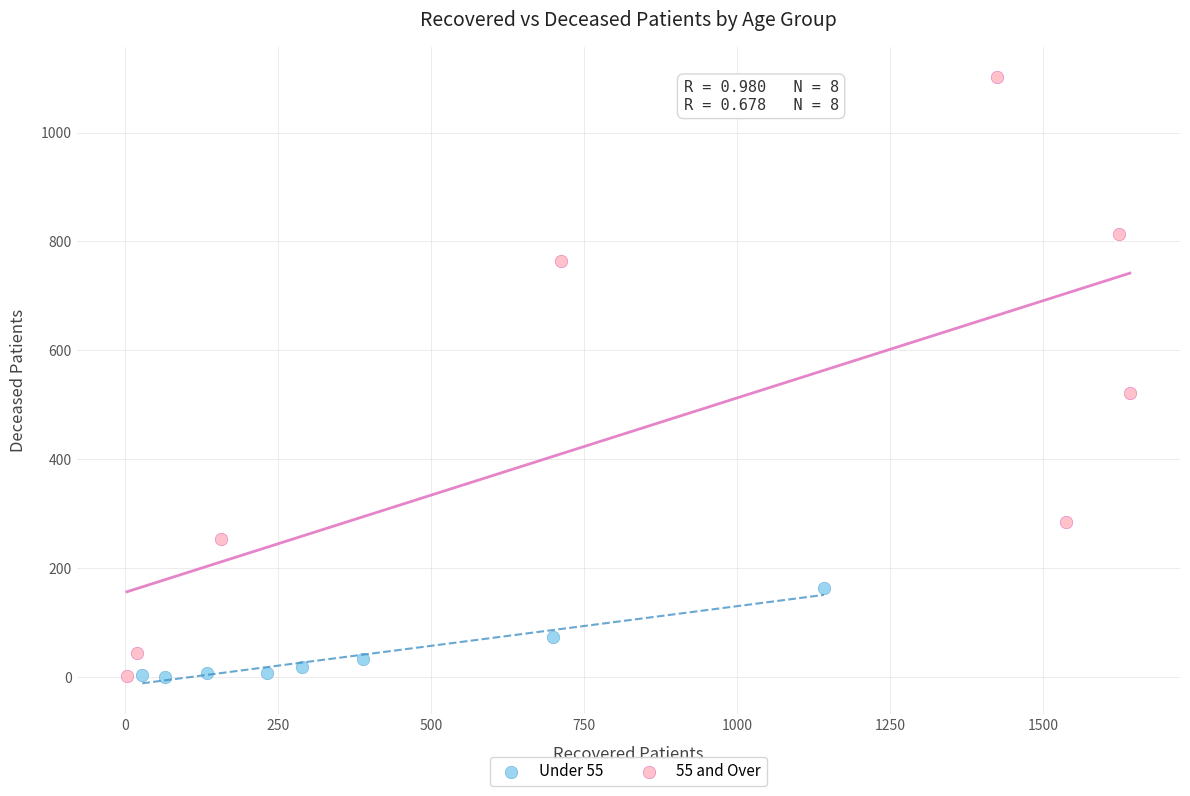

What are all the series names shown in the legend?

Under 55, 55 and Over